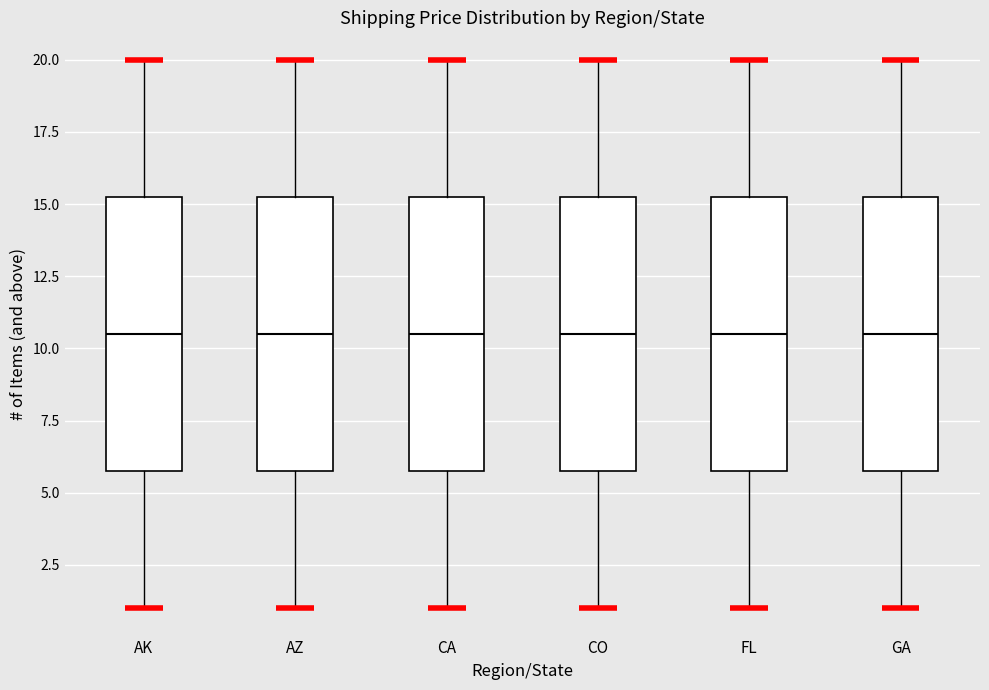

Reading left to right, read every box against the y-axis: the position of its median line, the range the box covers, and the ends of its whiskers. The values are not printed on the chart, so give them approximately, as read against the axis.

AK: median 10.5, box 6.0 to 15.5, whiskers 1.0 to 20.0
AZ: median 10.5, box 6.0 to 15.5, whiskers 1.0 to 20.0
CA: median 10.5, box 6.0 to 15.5, whiskers 1.0 to 20.0
CO: median 10.5, box 6.0 to 15.5, whiskers 1.0 to 20.0
FL: median 10.5, box 6.0 to 15.5, whiskers 1.0 to 20.0
GA: median 10.5, box 6.0 to 15.5, whiskers 1.0 to 20.0